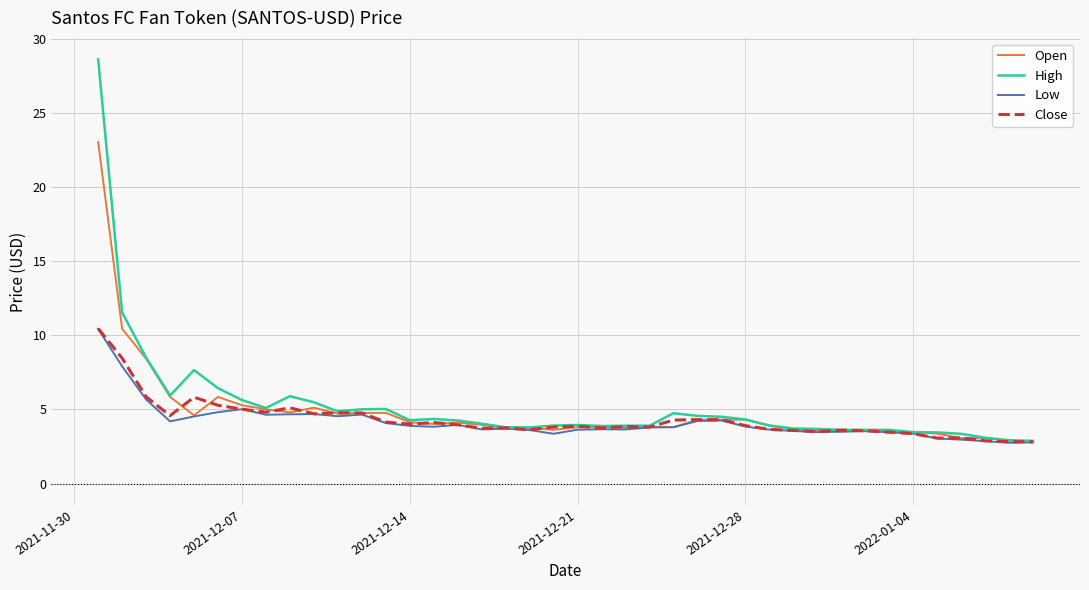

Which series has the widest spread of values?

High